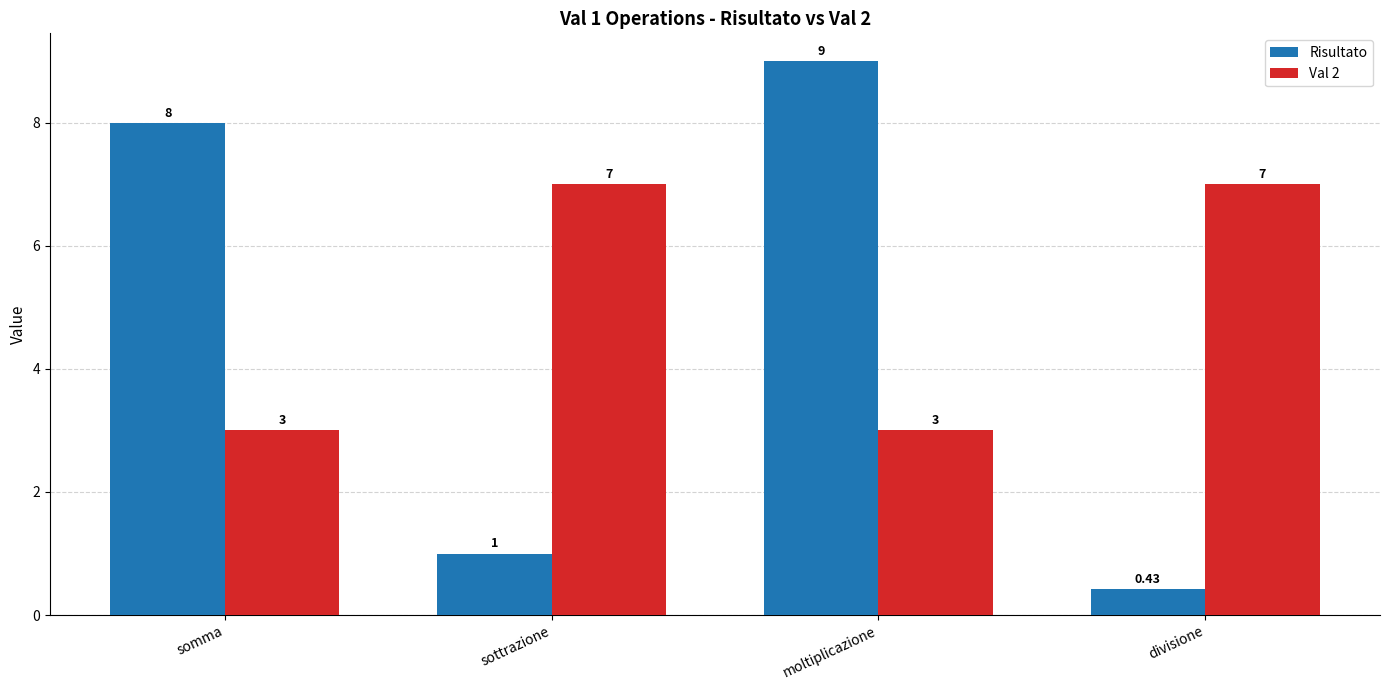

Rank the series at somma from highest to lowest value.

Risultato, Val 2